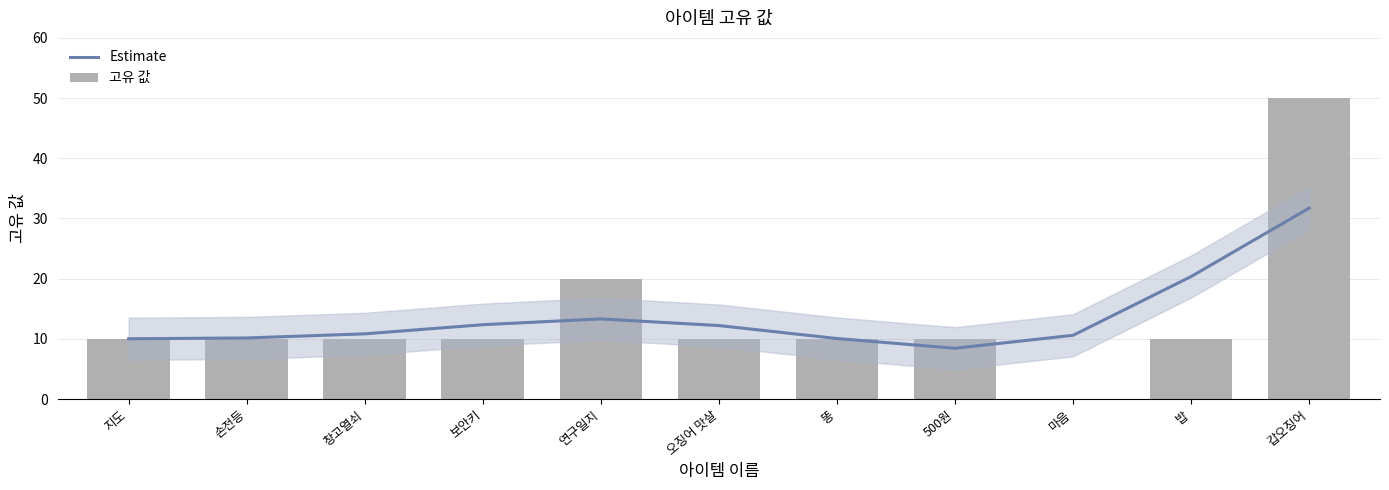

What are all the series names shown in the legend?

Estimate, 고유 값